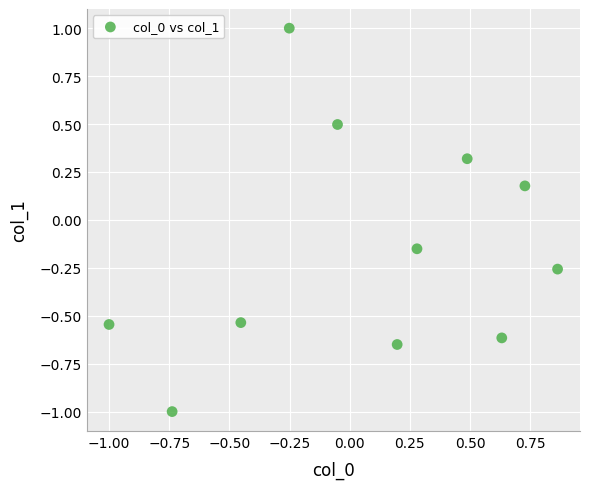

What is the range of X values (max minus min)?

1.9